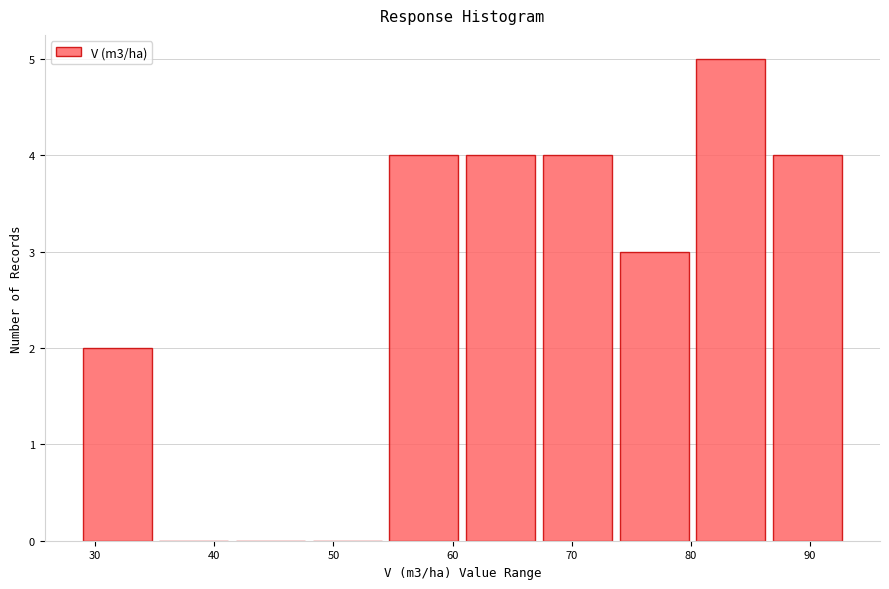

Reading left to right, transcribe this chart: for each bar, give the range it covers on the x-axis and its height. Neither the bar edges nor the heights are printed on the chart, so give them approximately, as read against the axes.

29 to 35: 2
35 to 41: 0
41 to 48: 0
48 to 54: 0
54 to 61: 4
61 to 67: 4
67 to 74: 4
74 to 80: 3
80 to 87: 5
87 to 93: 4